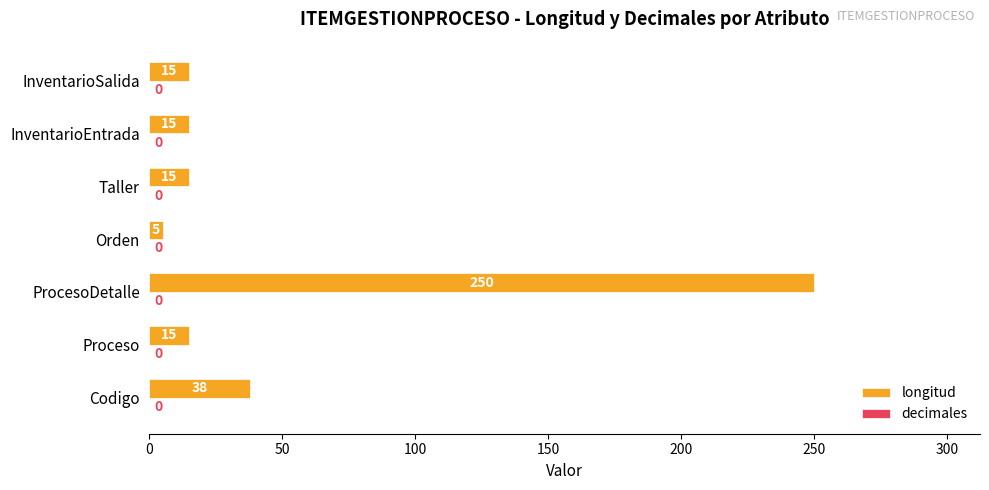

At which label is the value closest to 127?

Codigo